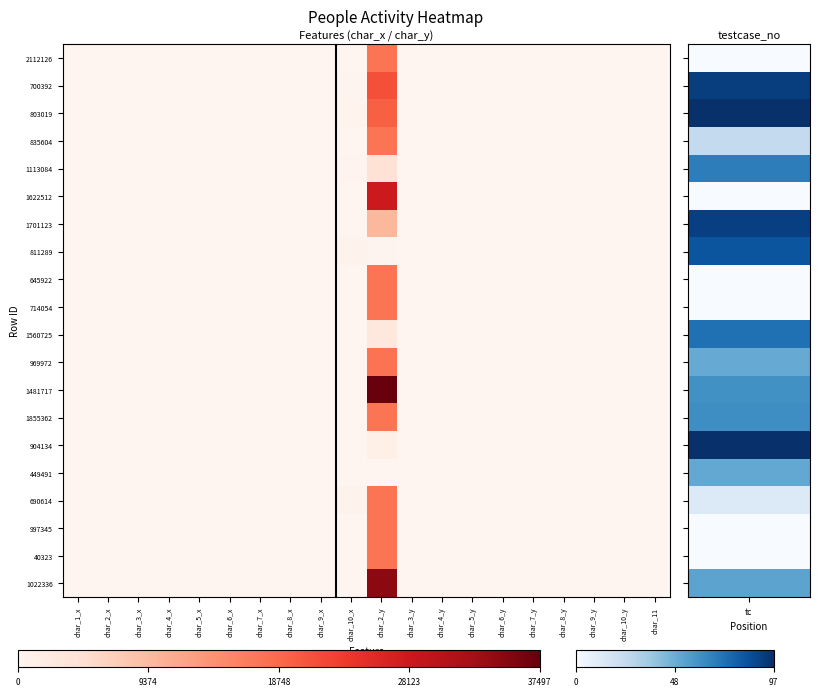

At how many categories does at least one series exceed 0?

11